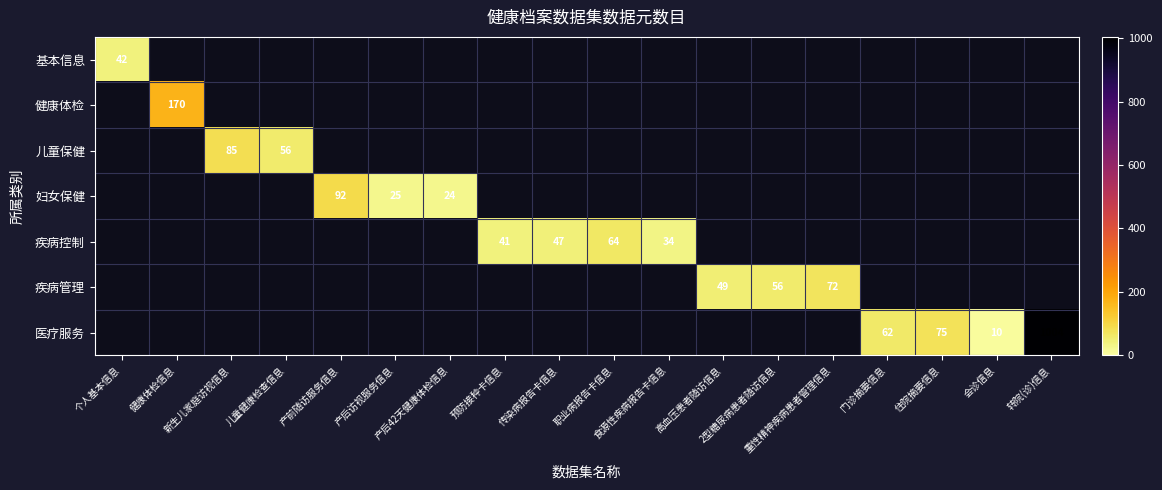

What is the highest value of the 基本信息 series?

42.0